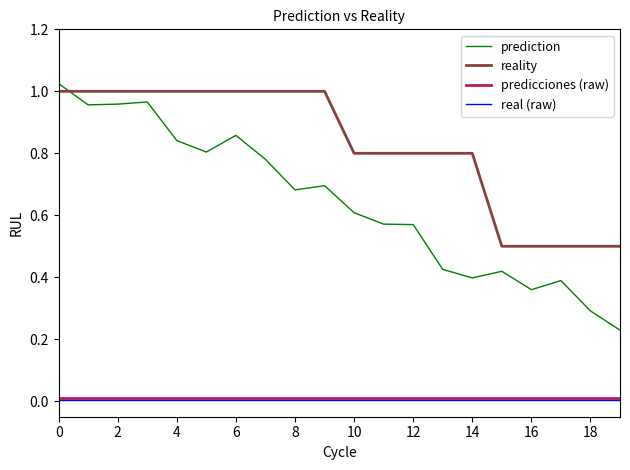

True or false: prediction and predicciones (raw) intersect in this chart.

False